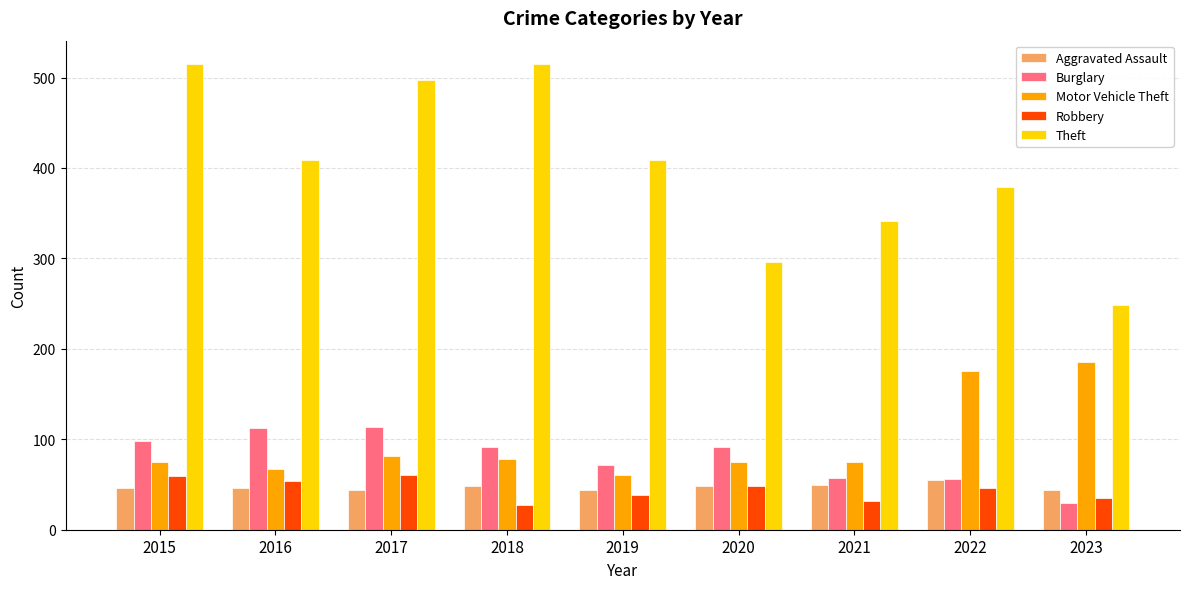

What is the difference between the highest and lowest values at 2019?

371